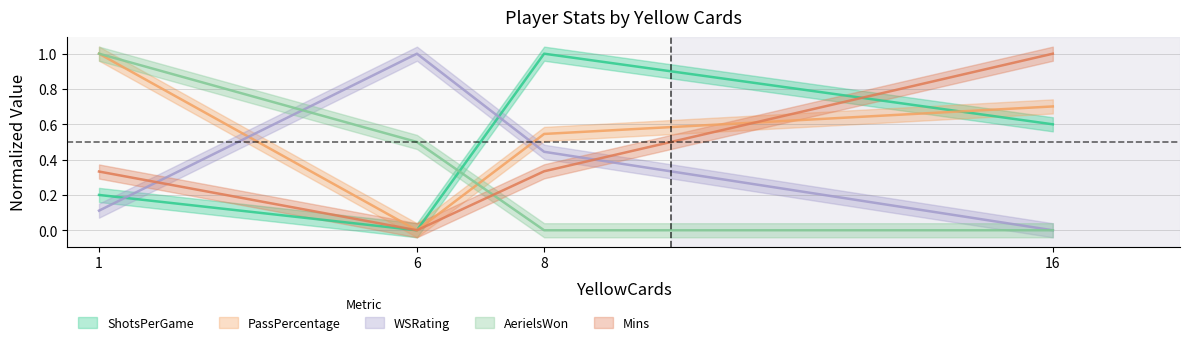

True or false: PassPercentage has more than 2 interior local peaks.

False